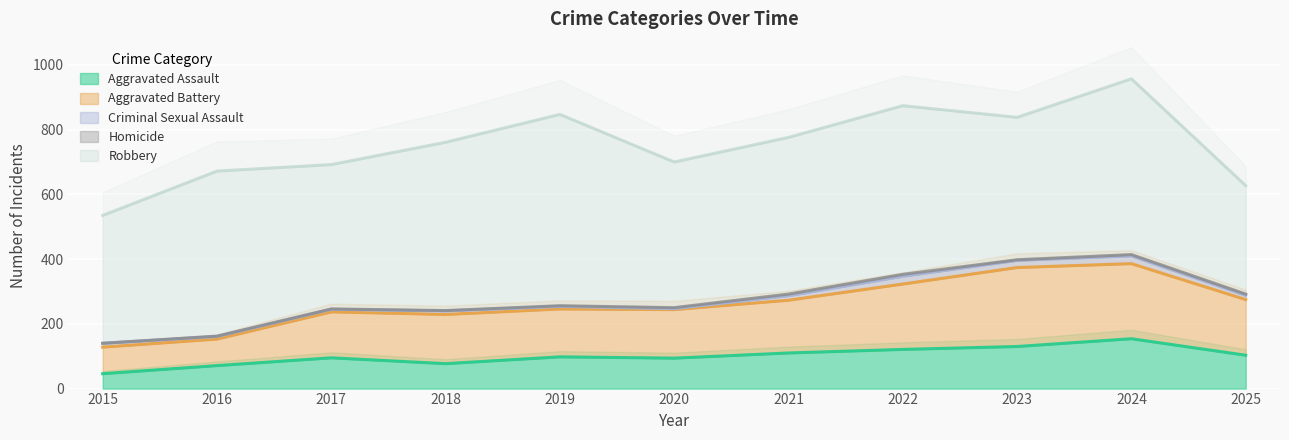

What is the total value across all series at 2025?

627